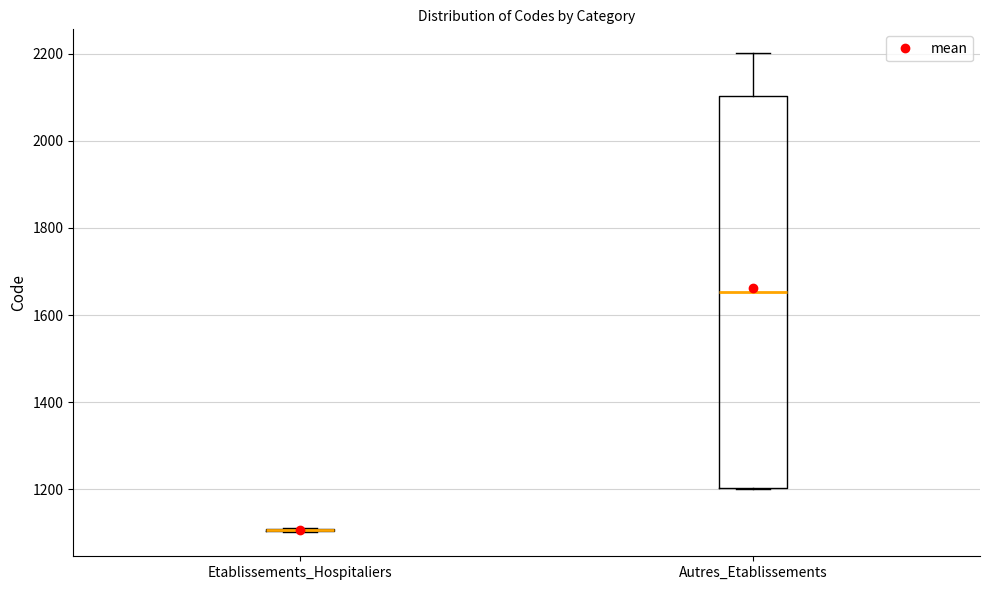

Which box is the tallest, from its lower edge to its upper edge?

Autres_Etablissements